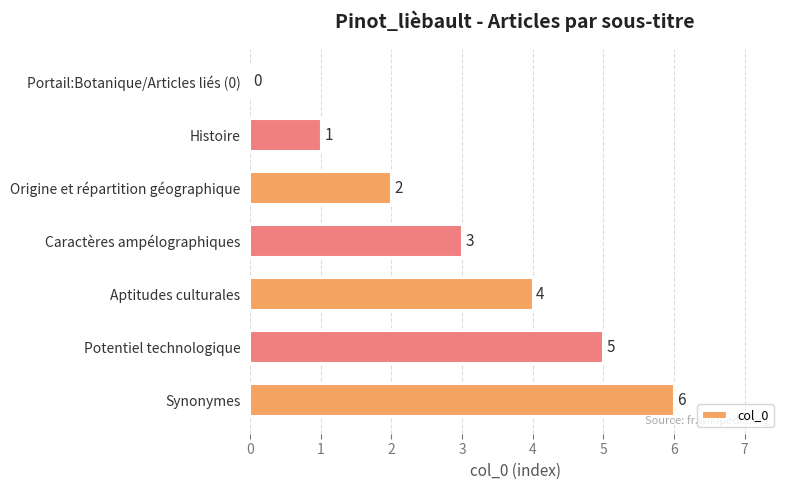

What is the sum of all values?

21